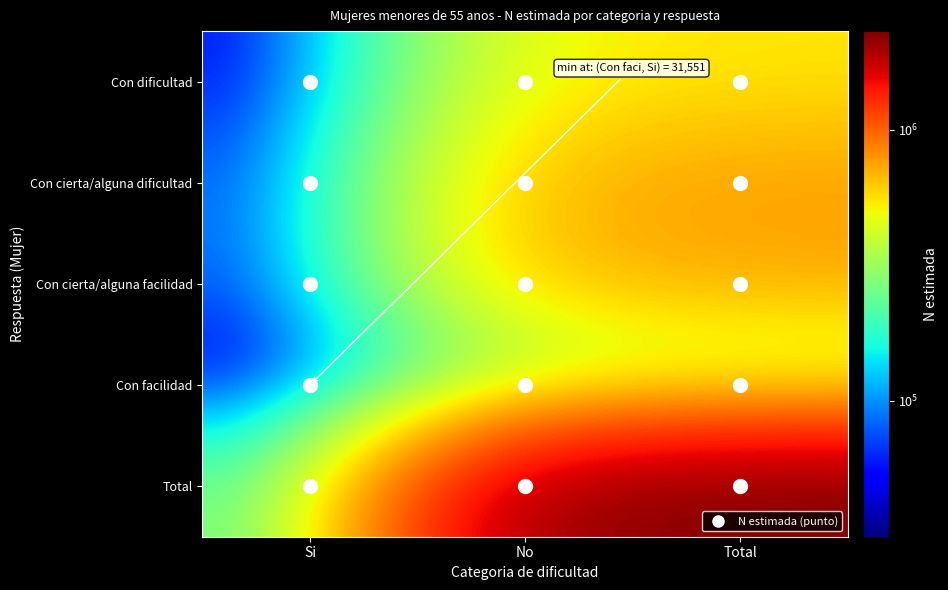

Which series has the largest total across all categories?

Total